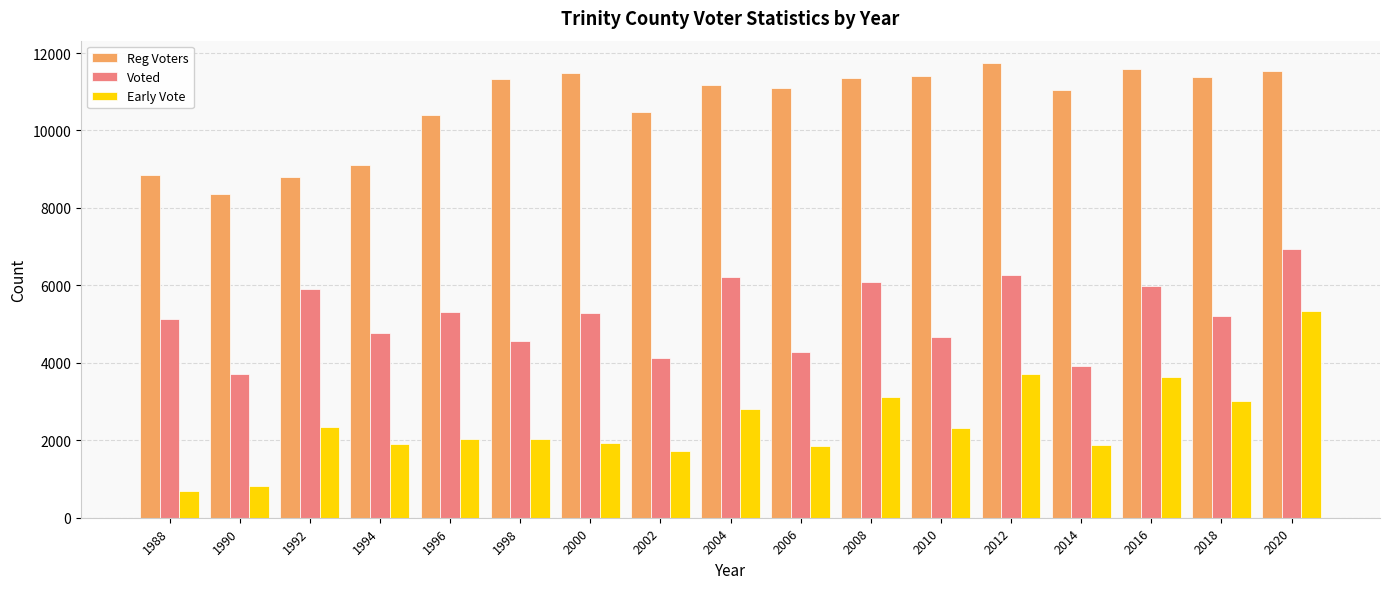

What is the approximate value of Voted at 1998, to the nearest 10?

4560